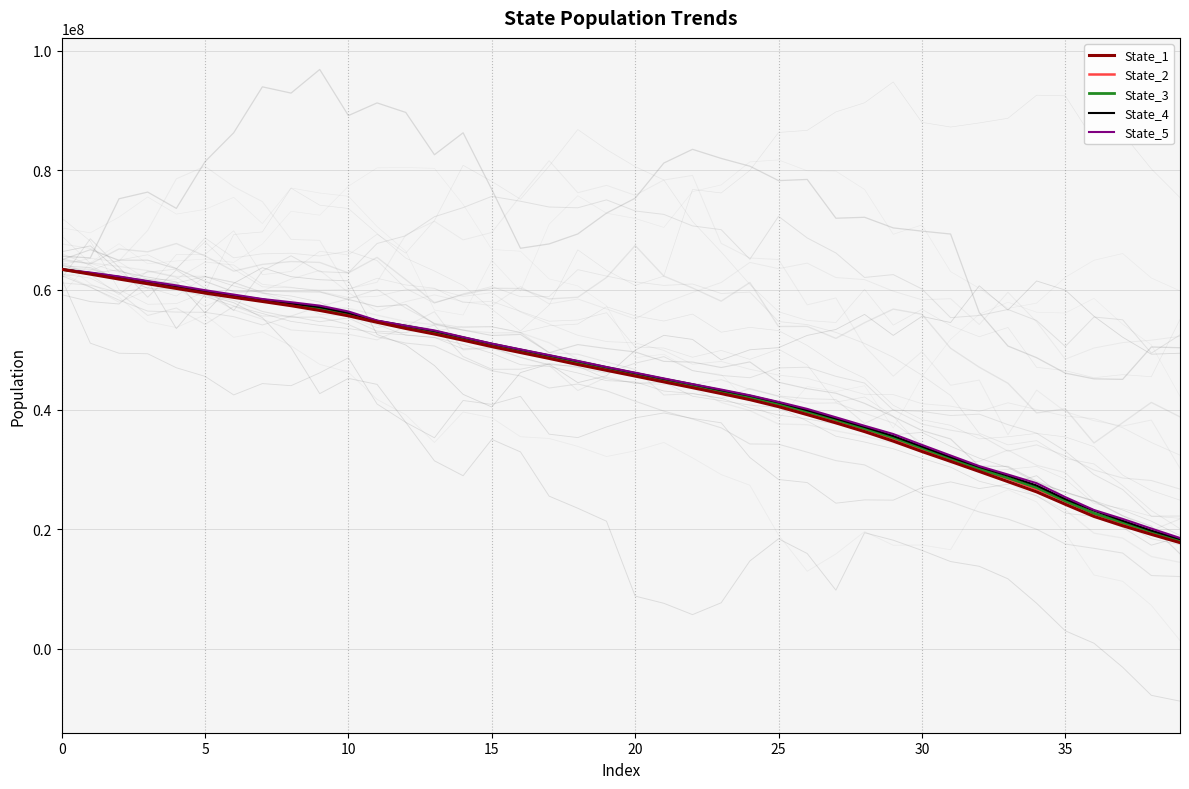

What is the difference between the maximum and minimum values in the State_1 series?

45710625.3